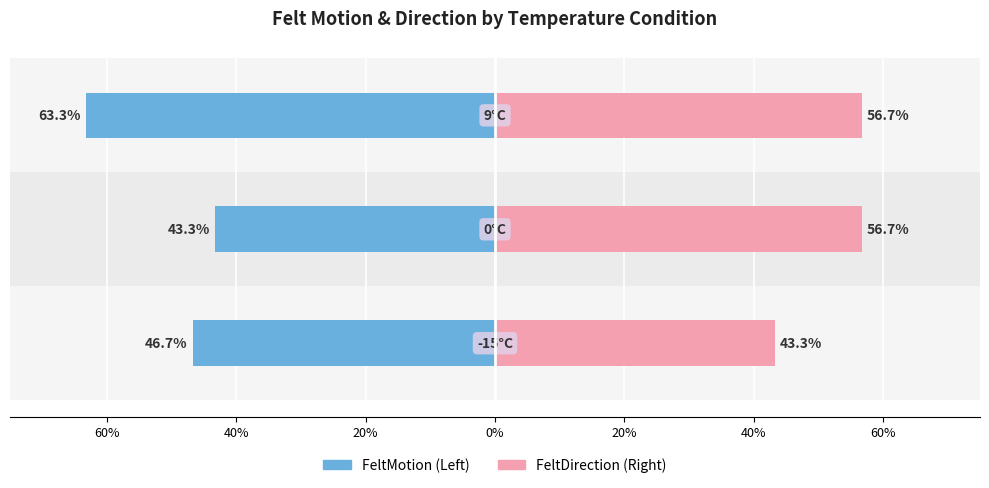

What value does the FeltMotion series have at 40%?

-43.3